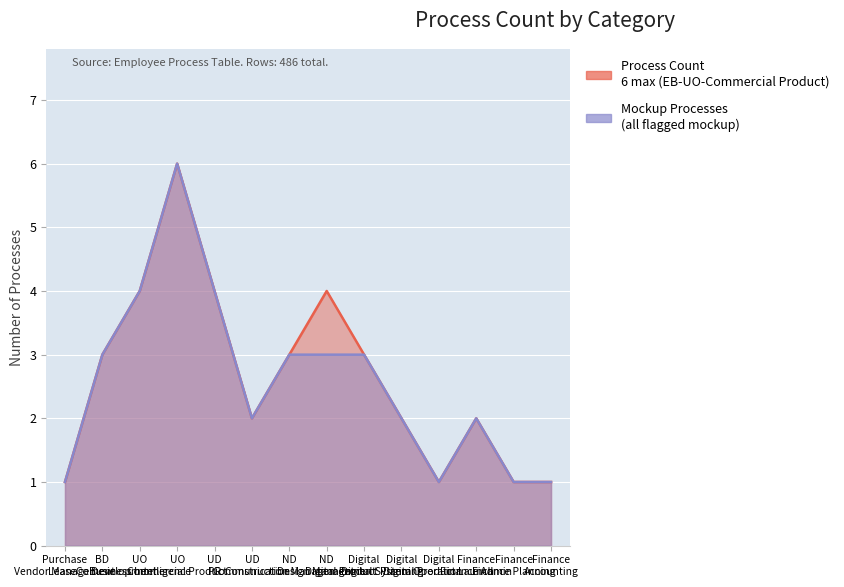

Reading right to left, what are all the values shown in this chart?

Process Count: 1	1	2	1	2	3	4	3	2	4	6	4	3	1
Mockup Processes: 1	1	2	1	2	3	3	3	2	4	6	4	3	1